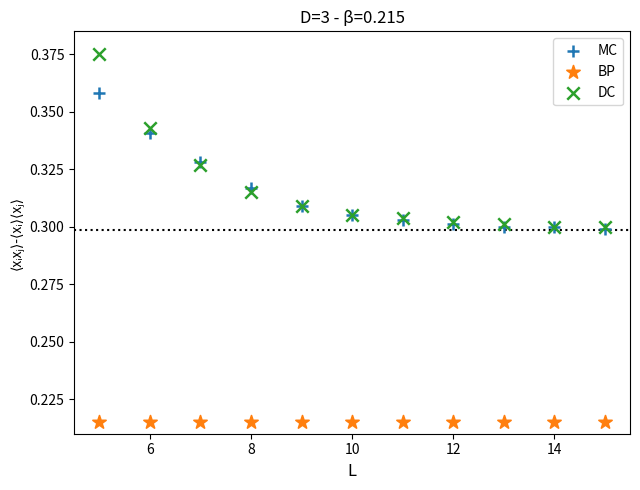

What are all the series names shown in the legend?

MC, BP, DC